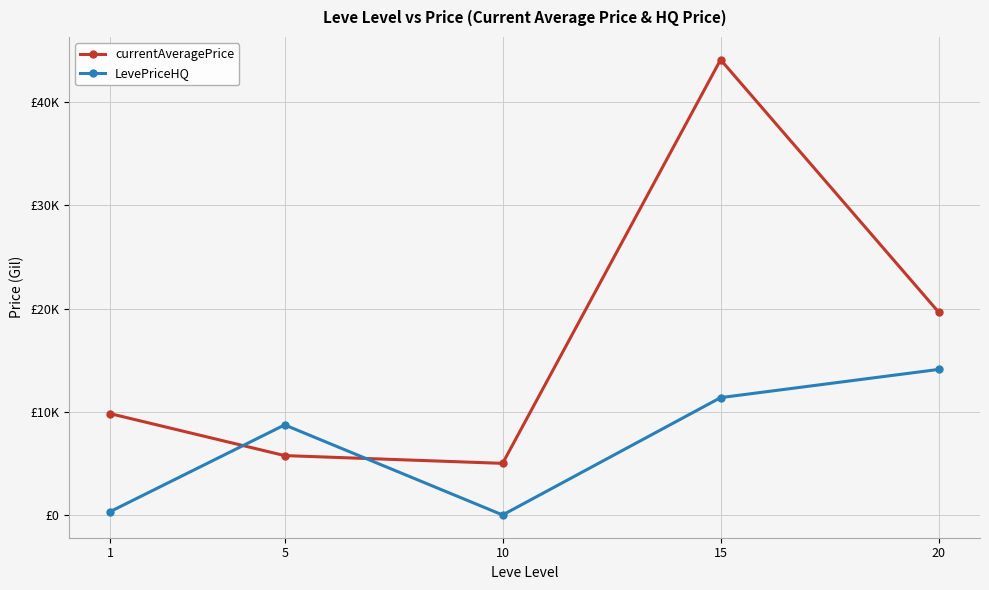

Rank the series at 20 from lowest to highest value.

LevePriceHQ, currentAveragePrice